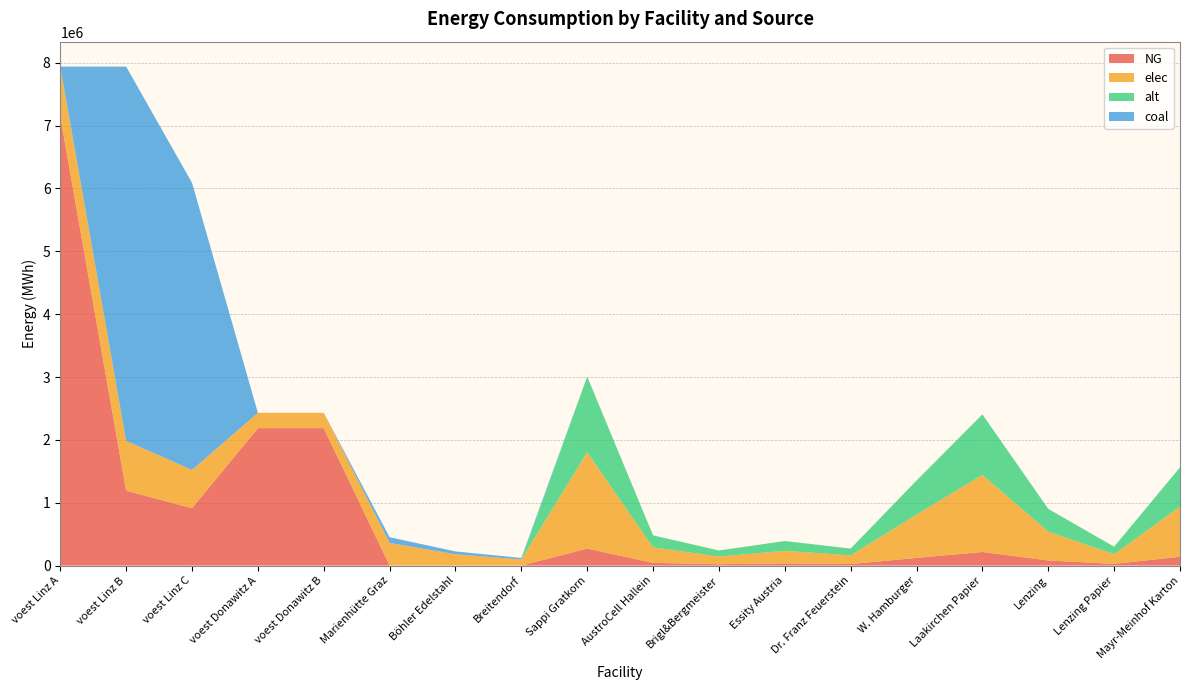

Reading left to right, transcribe all the data shown in this chart.

NG: 7144833.3	1190805.6	913543.4	2186916.7	2186915.6	0.0	0.0	0.0	270600.0	43296.0	21648.0	35178.0	24354.0	121770.0	216480.0	81180.0	27060.0	140712.0
elec: 793870.4	793870.4	609028.9	242990.7	242990.7	360800.0	180400.0	96800.0	1533400.0	245344.0	122672.0	199342.0	138006.0	690030.0	1226720.0	460020.0	153340.0	797368.0
alt: 0.0	0.0	0.0	0.0	0.0	0.0	0.0	0.0	1202666.7	192426.7	96213.3	156346.7	108240.0	541200.0	962133.3	360800.0	120266.7	625386.7
coal: 0.0	5954027.8	4567716.8	0.0	1.0	90200.0	45100.0	24200.0	0.0	0.0	0.0	0.0	0.0	0.0	0.0	0.0	0.0	0.0